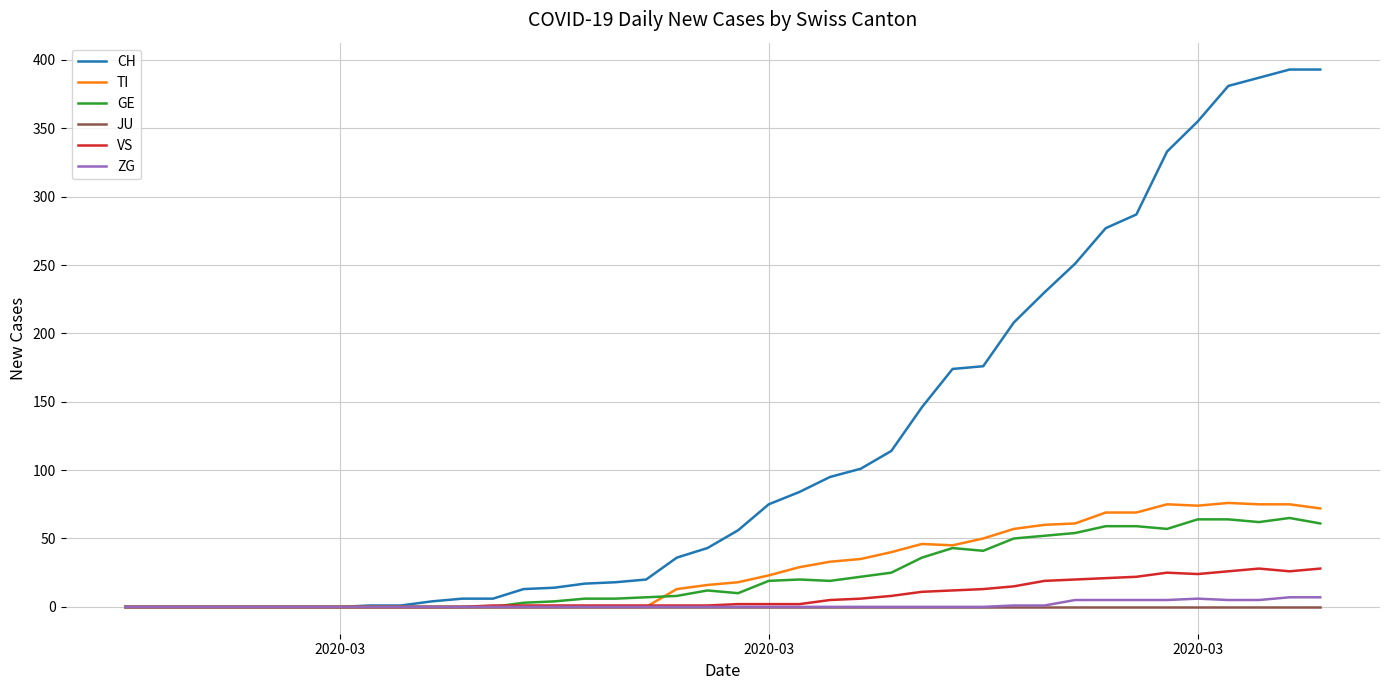

What is the difference between the maximum and minimum values in the CH series?

393